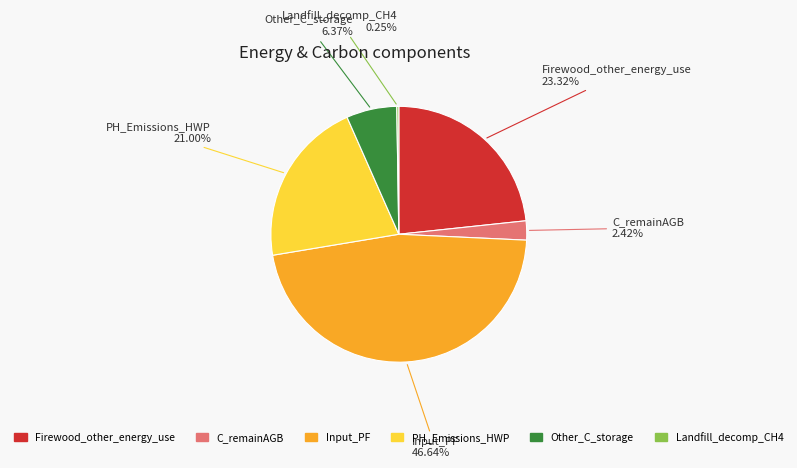

Does any single category account for the majority?

No